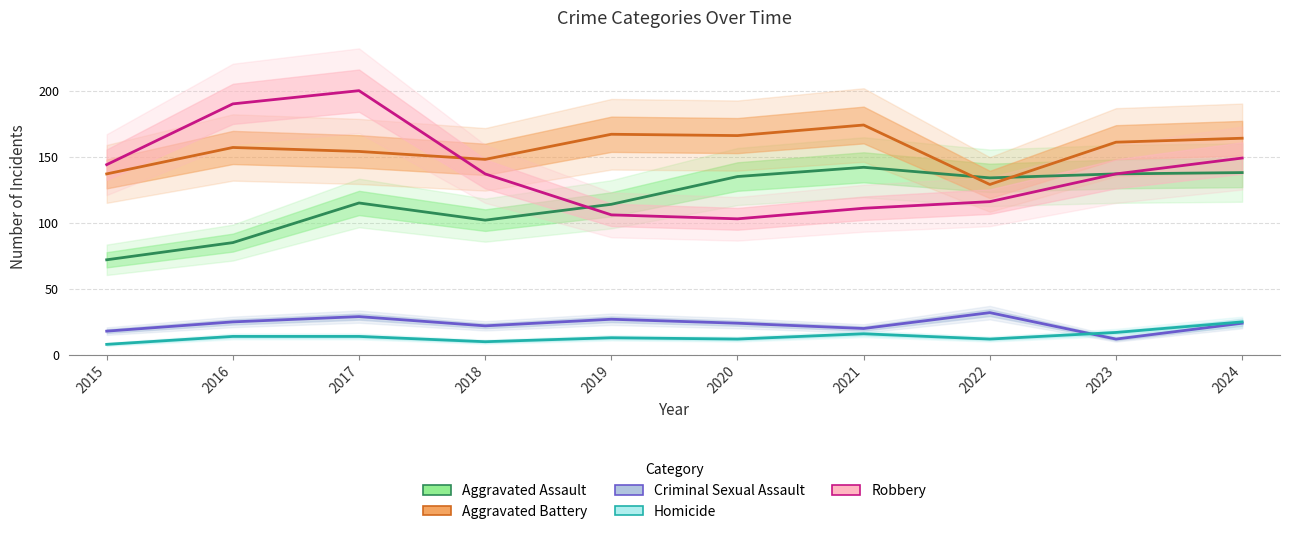

Reading left to right, what are all the values shown in this chart?

Aggravated Assault: 72	85	115	102	114	135	142	134	137	138
Aggravated Battery: 137	157	154	148	167	166	174	129	161	164
Criminal Sexual Assault: 18	25	29	22	27	24	20	32	12	24
Homicide: 8	14	14	10	13	12	16	12	17	25
Robbery: 144	190	200	137	106	103	111	116	137	149